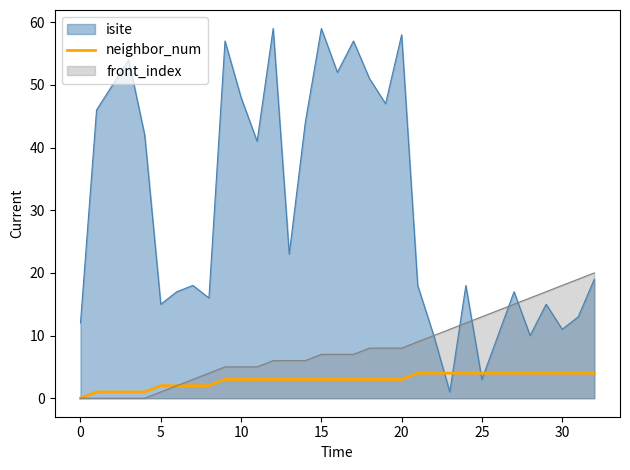

List the series in order of their overall mean, highest first.

isite, front_index, neighbor_num